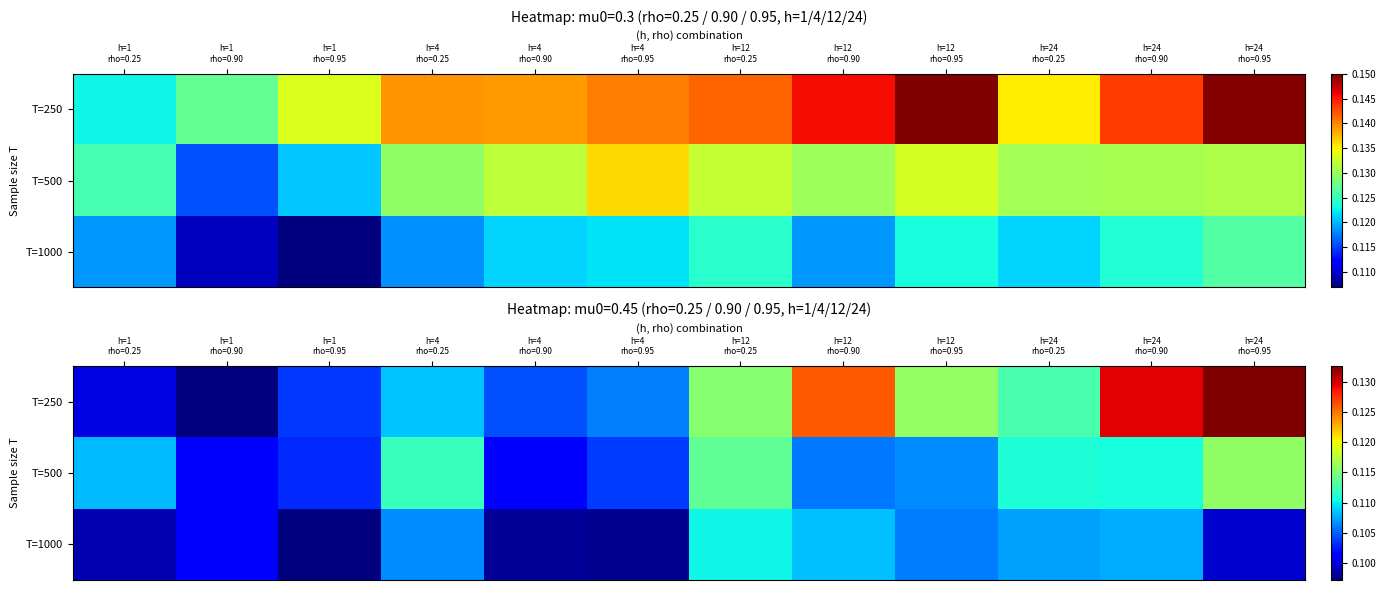

The T=250 series shows 0.1 at h=12 rho=0.25. True or false?

False